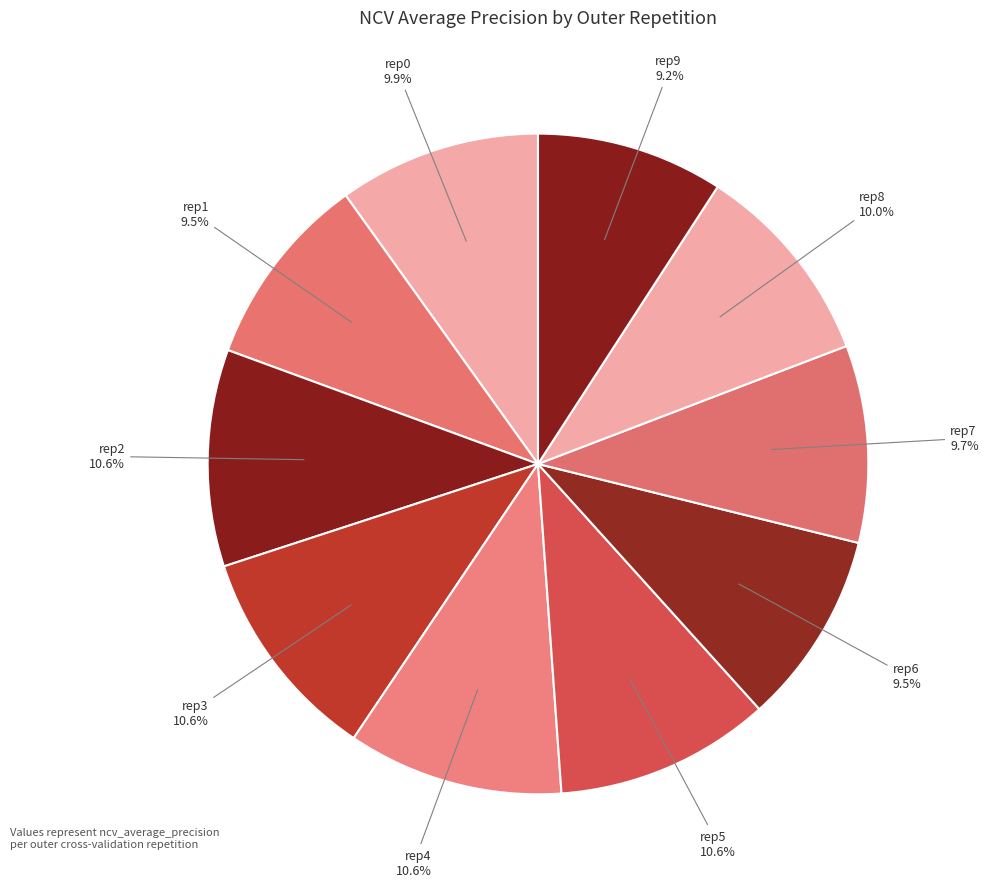

Which slice is the largest?

outer-repetition2